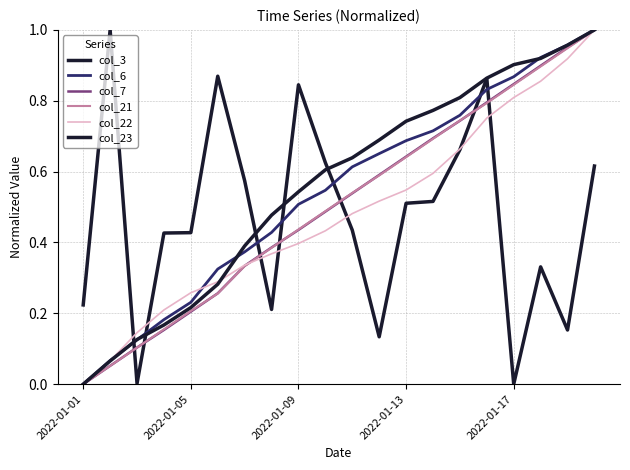

True or false: col_21 and col_23 intersect in this chart.

False